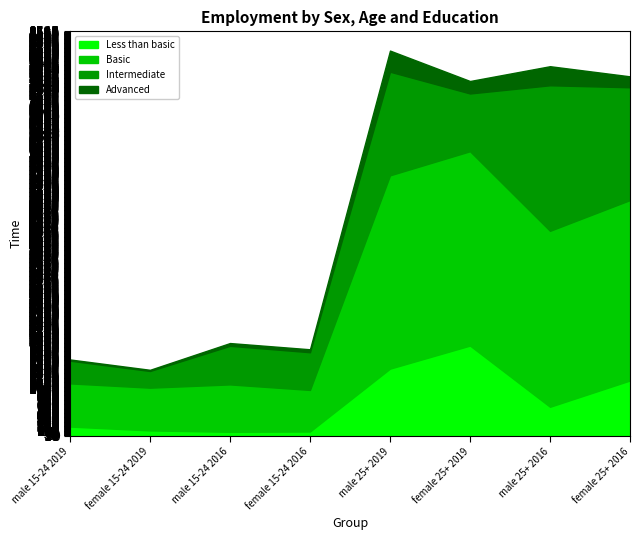

How many values in the Less than basic series are below 611?

4